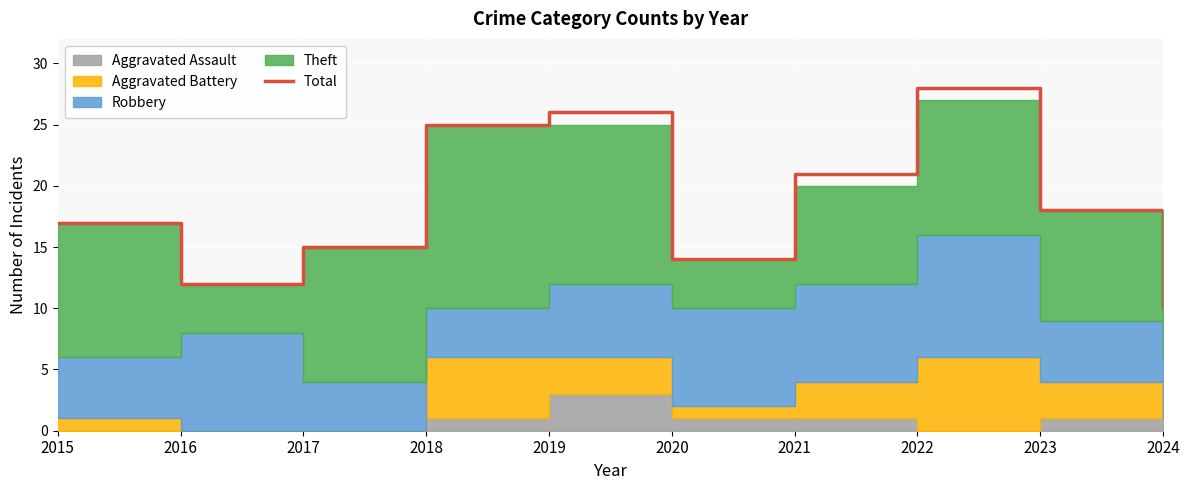

The chart shows a value of 13 at 2024. True or false?

False